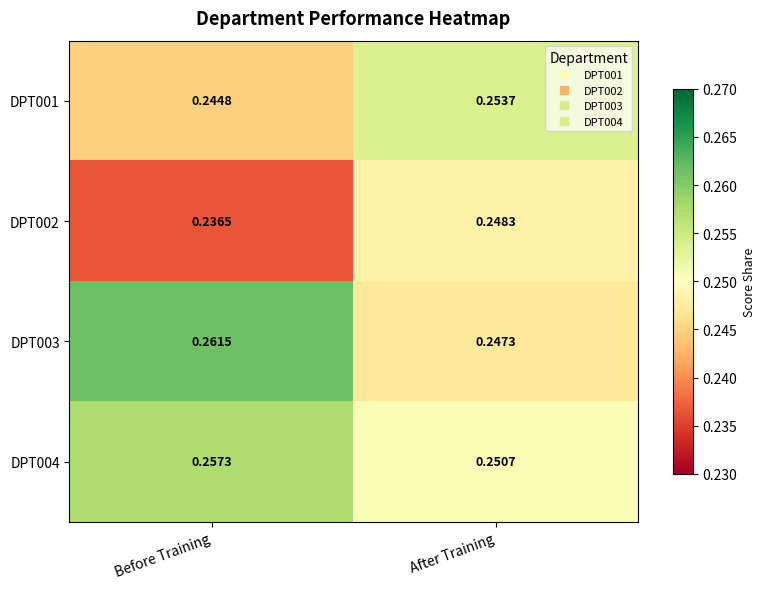

Where is DPT001 nearest to the value 0?

Before Training